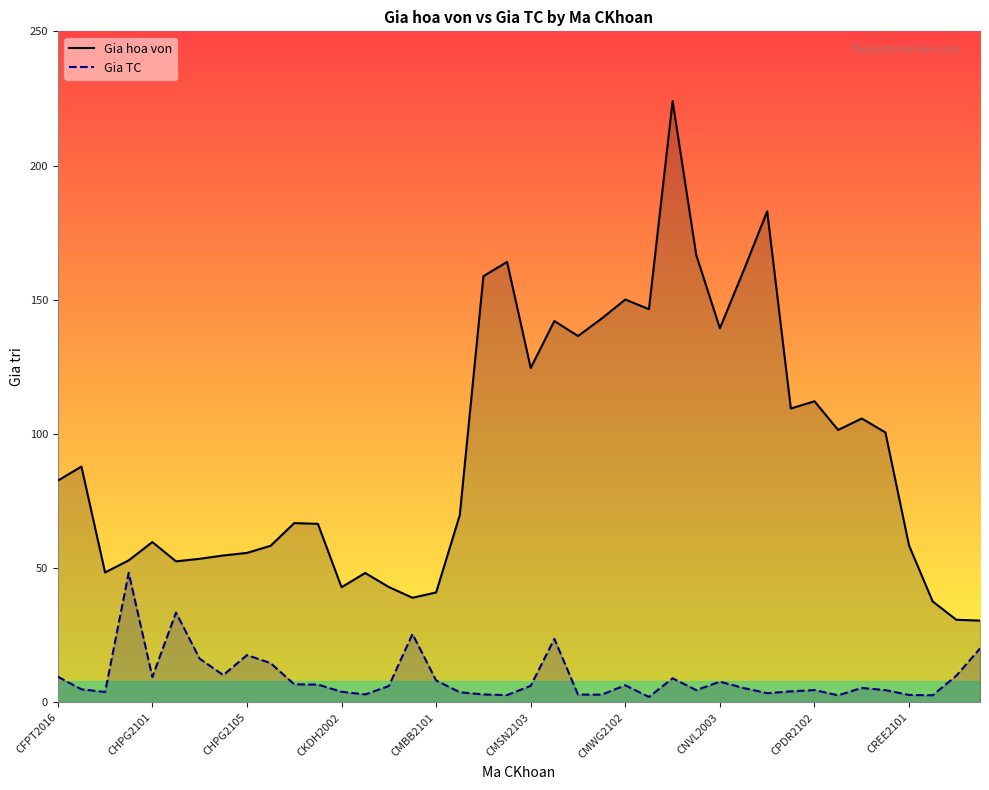

What is the difference between the maximum and second lowest values in the Gia hoa von series?

193.2